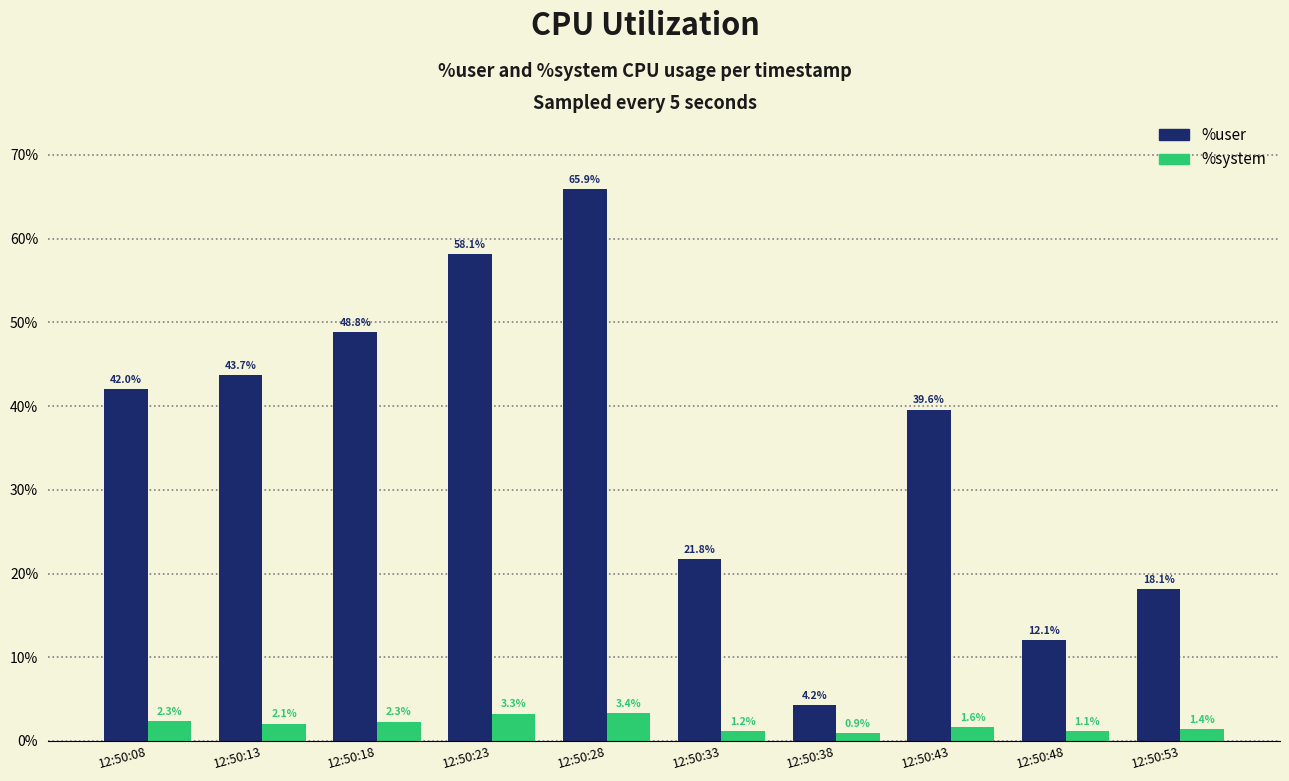

What is the average value of the %system series?

2.0